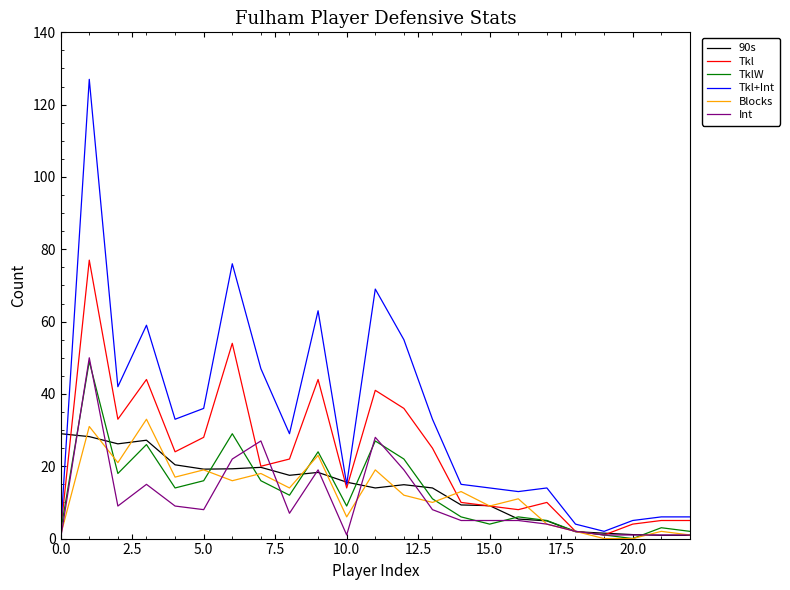

Does the chart have visible grid lines?

No